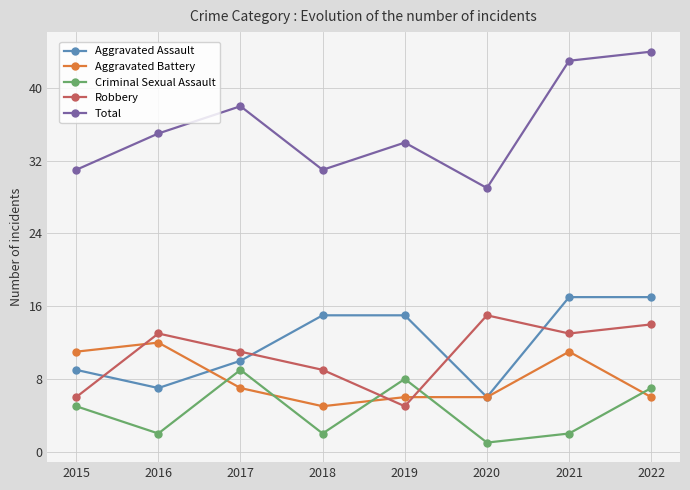

What is the difference between the maximum and minimum values in the Total series?

15